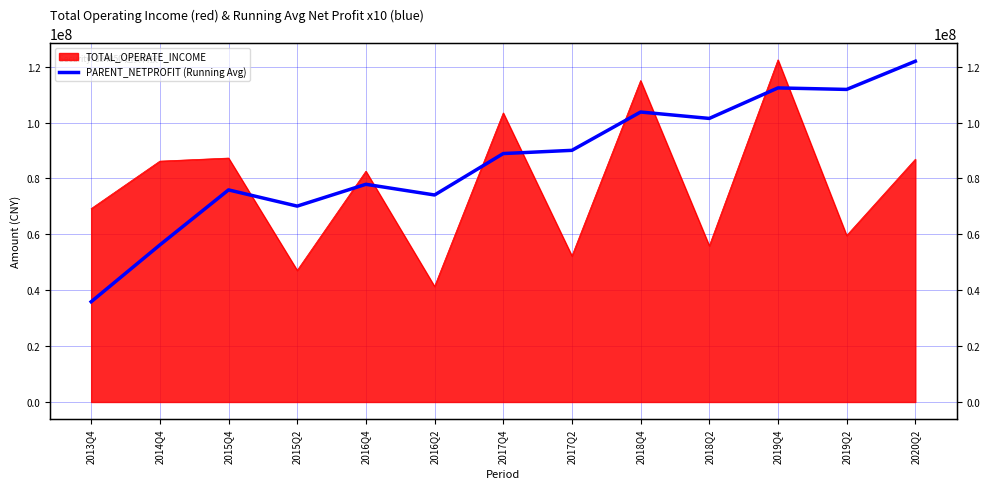

How many categories are shown in the chart?

13